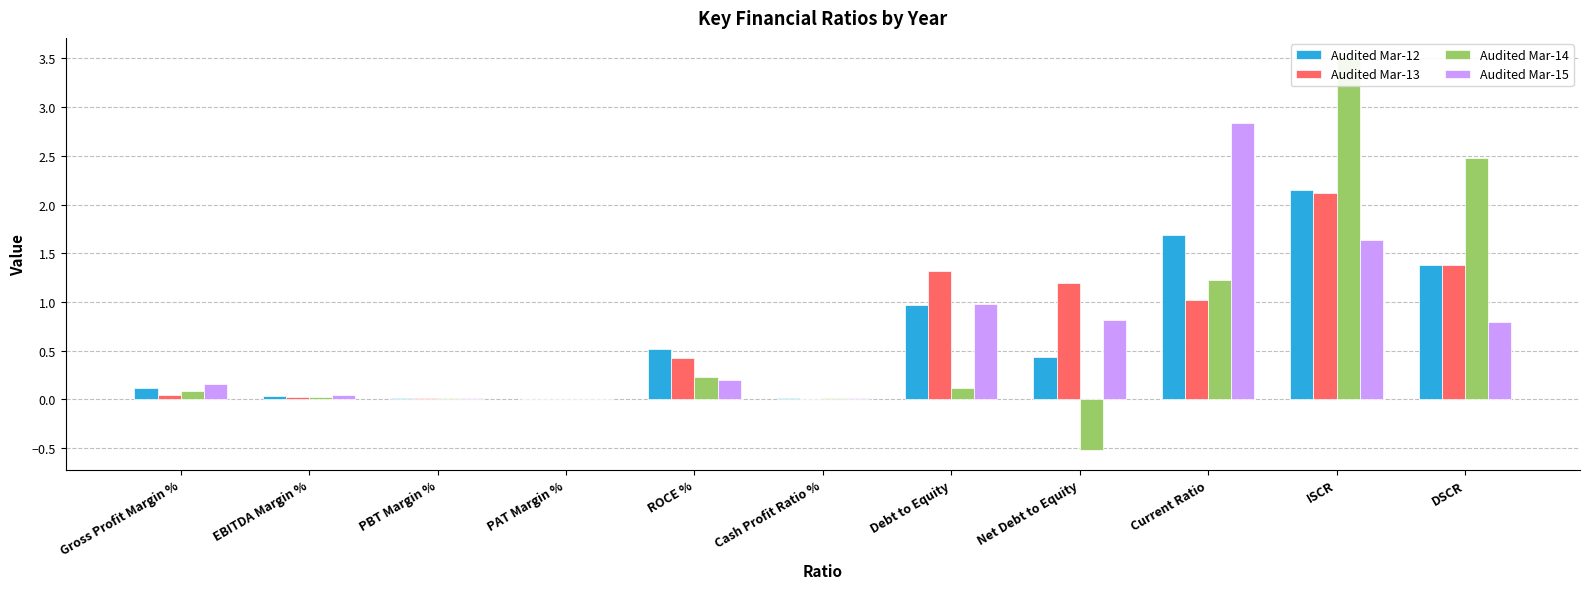

What is the sum of all Audited Mar-13 values?

7.6